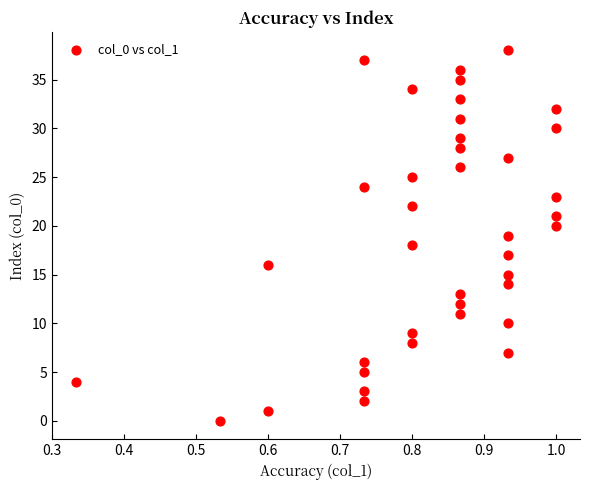

What is the range of Y values (max minus min)?

38